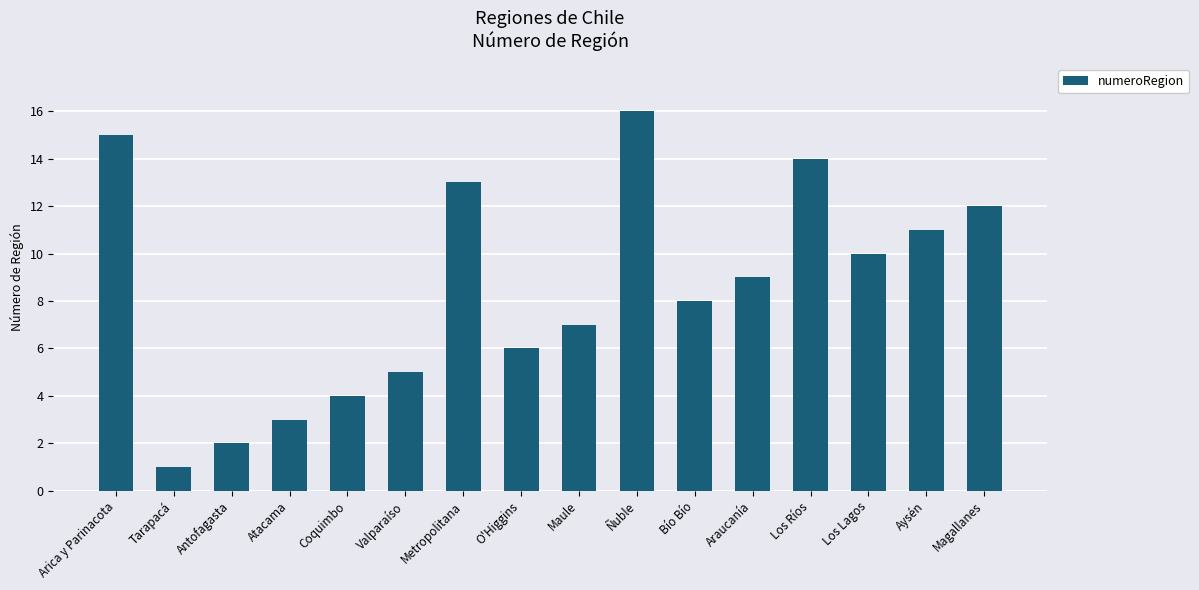

Count the number of data series in this chart.

1